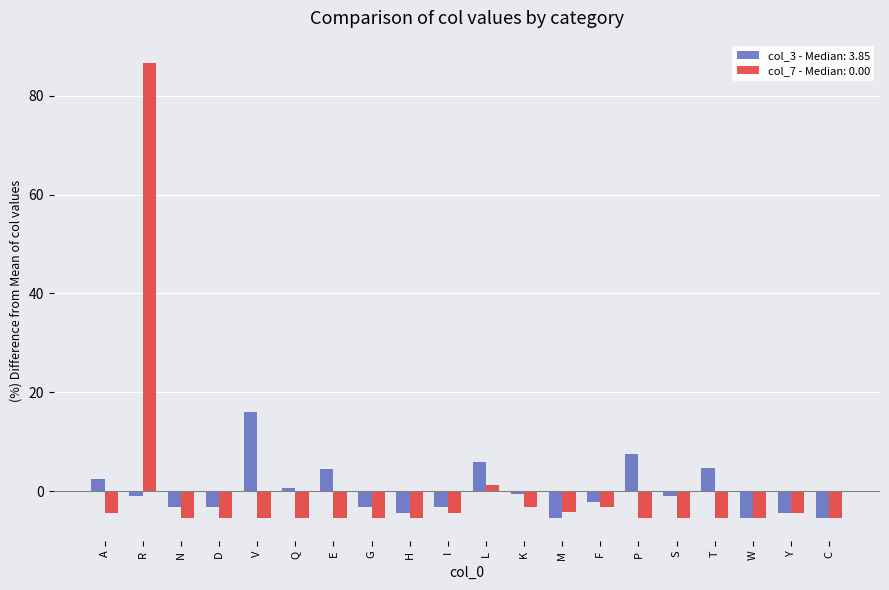

At how many categories does at least one series exceed 24?

1